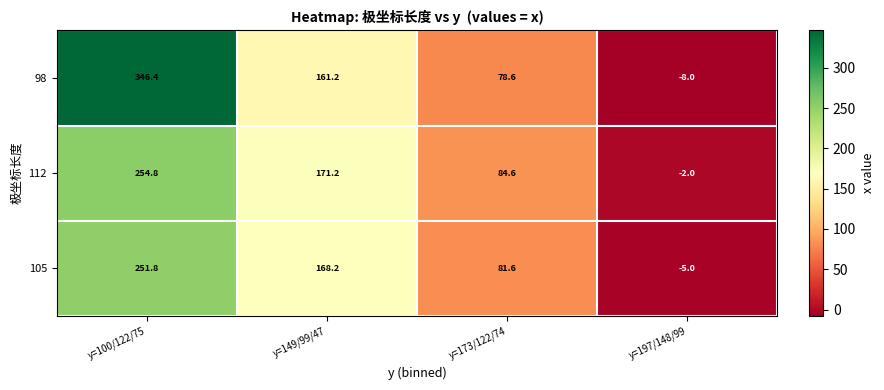

What is the total value across all series at y=100/122/75?

853.0